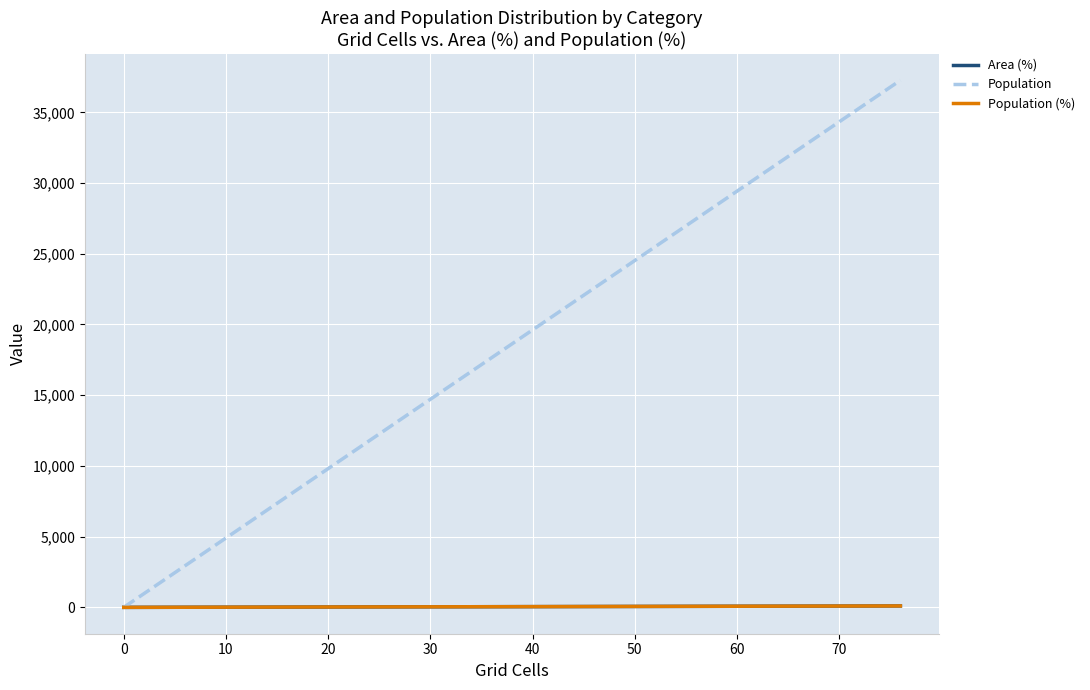

True or false: Population and Area (%) cross at least once.

False